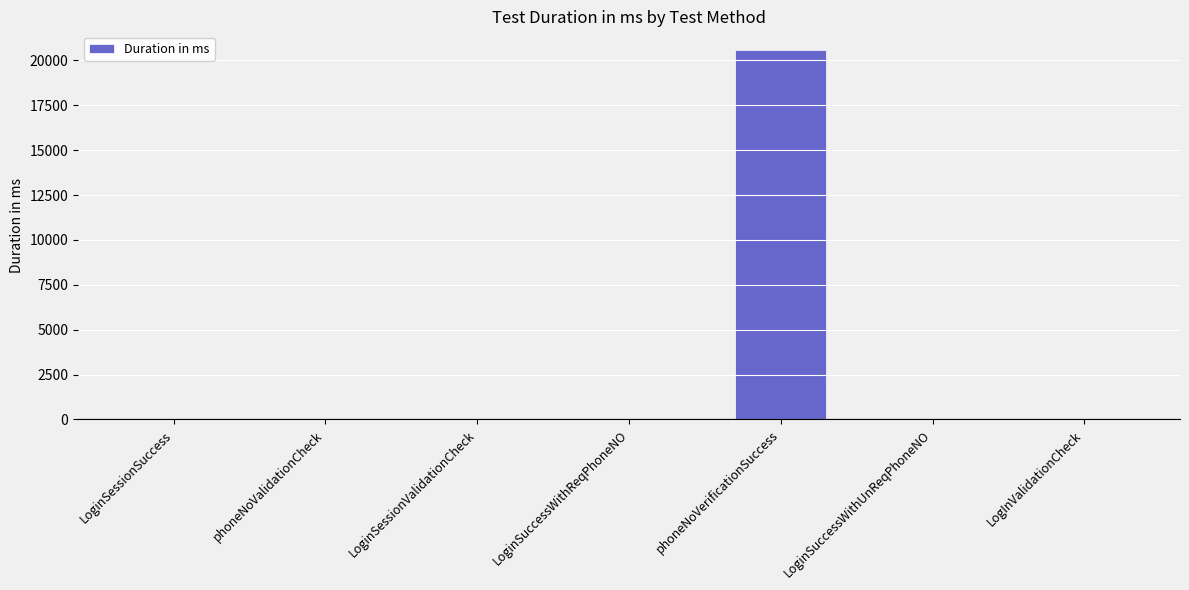

What is the maximum value shown in the chart?

20595